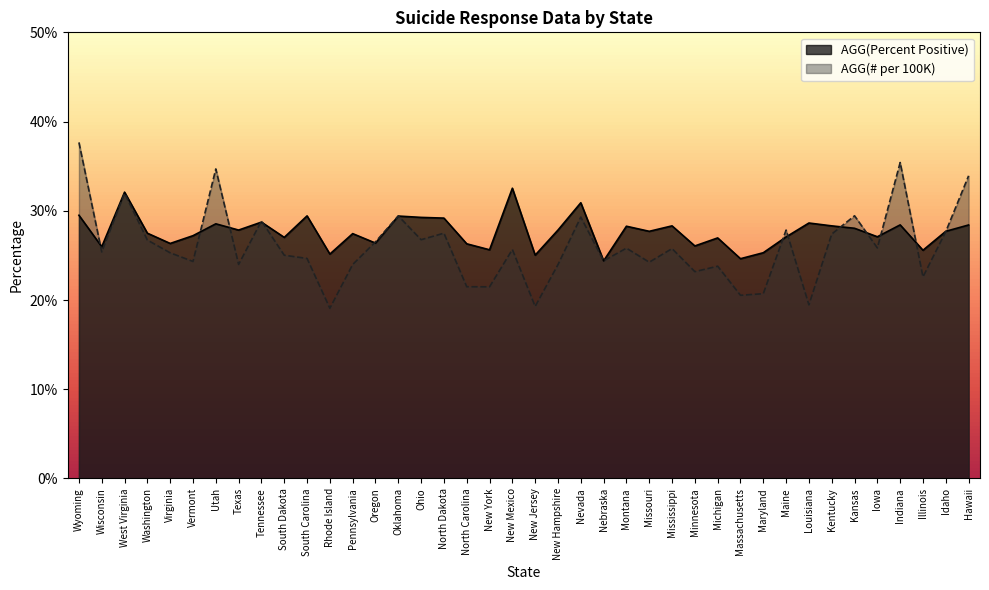

What is the smallest value displayed?

19.1